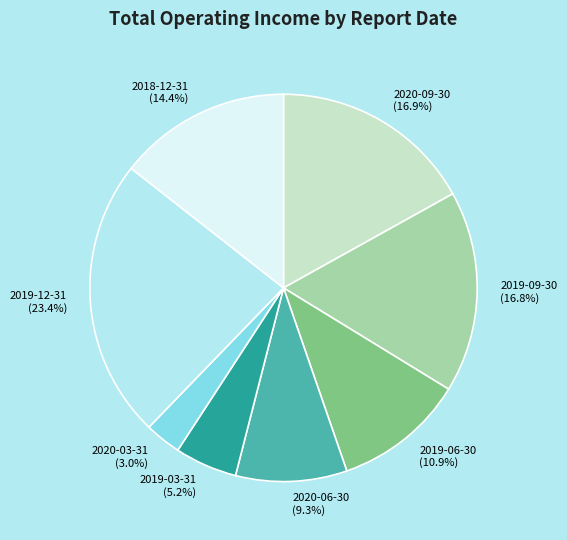

What is the smallest slice in the pie chart?

2020-03-31